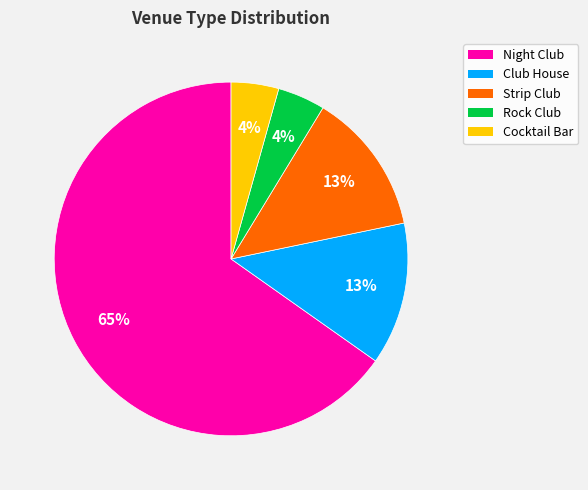

Combined, do Night Club and Club House account for over 50%?

Yes